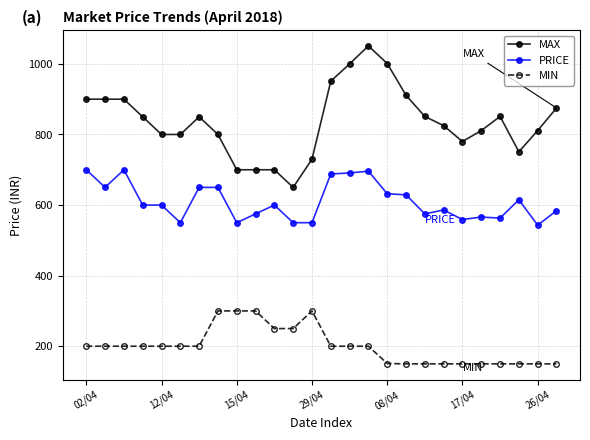

Which series has the largest range (max minus min)?

MAX